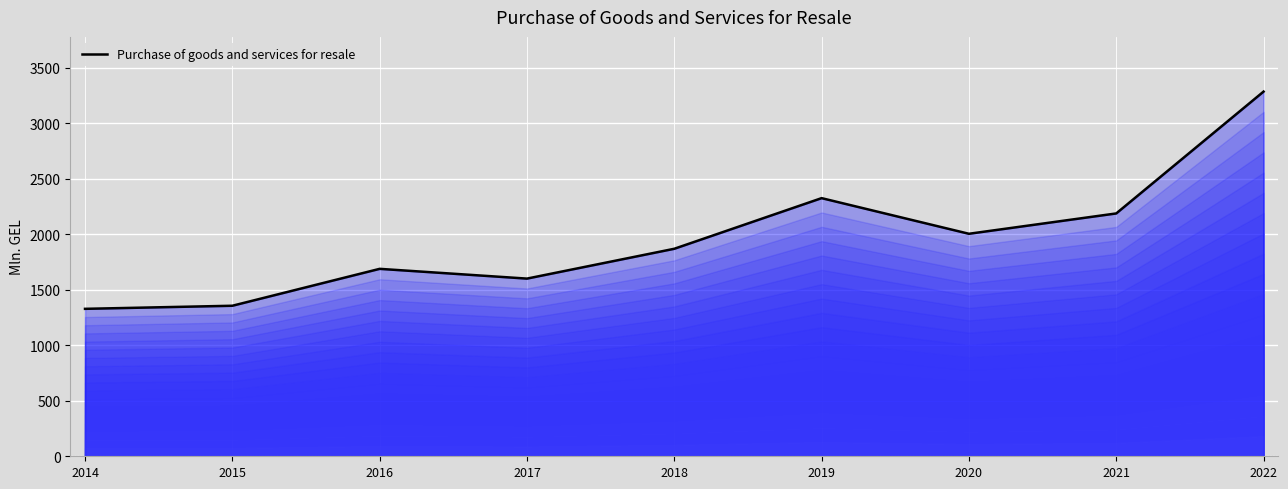

What is the approximate value at 2018?

1869.7